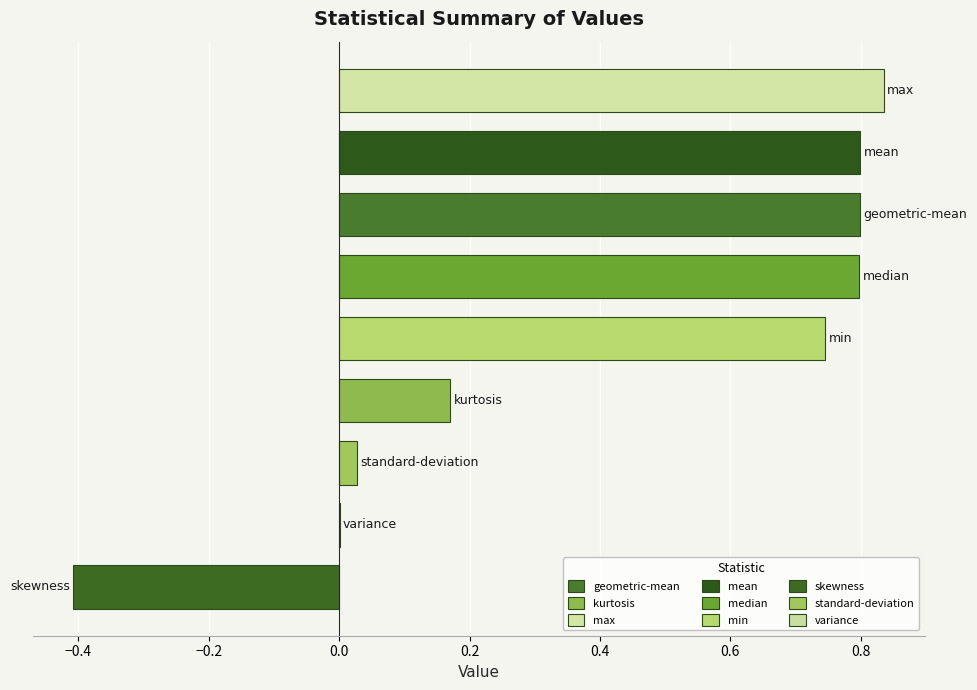

What is the sum of all values?

3.8